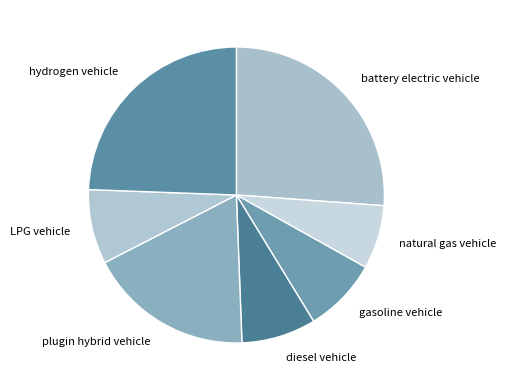

Is diesel vehicle the majority of the pie?

No